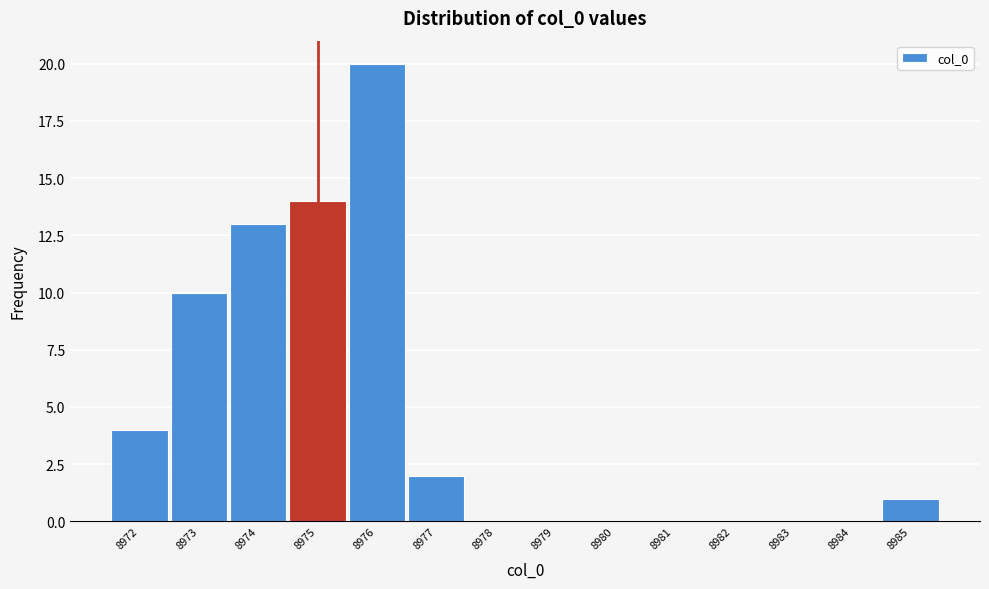

Reading left to right, list every bar in this chart as the range it spans on the x-axis followed by its height. Neither the bar edges nor the heights are printed on the chart, so give them approximately, as read against the axes.

8971.6 to 8972.6: 4
8972.6 to 8973.6: 10
8973.6 to 8974.6: 13
8974.6 to 8975.6: 14
8975.6 to 8976.6: 20
8976.6 to 8977.6: 2
8977.6 to 8978.6: 0
8978.6 to 8979.6: 0
8979.6 to 8980.6: 0
8980.6 to 8981.6: 0
8981.6 to 8982.6: 0
8982.6 to 8983.6: 0
8983.6 to 8984.6: 0
8984.6 to 8985.6: 1